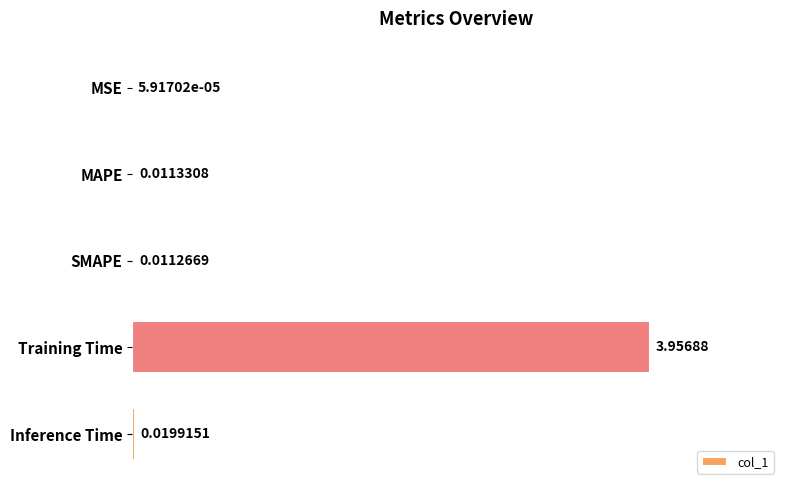

Are the bars horizontal?

Yes